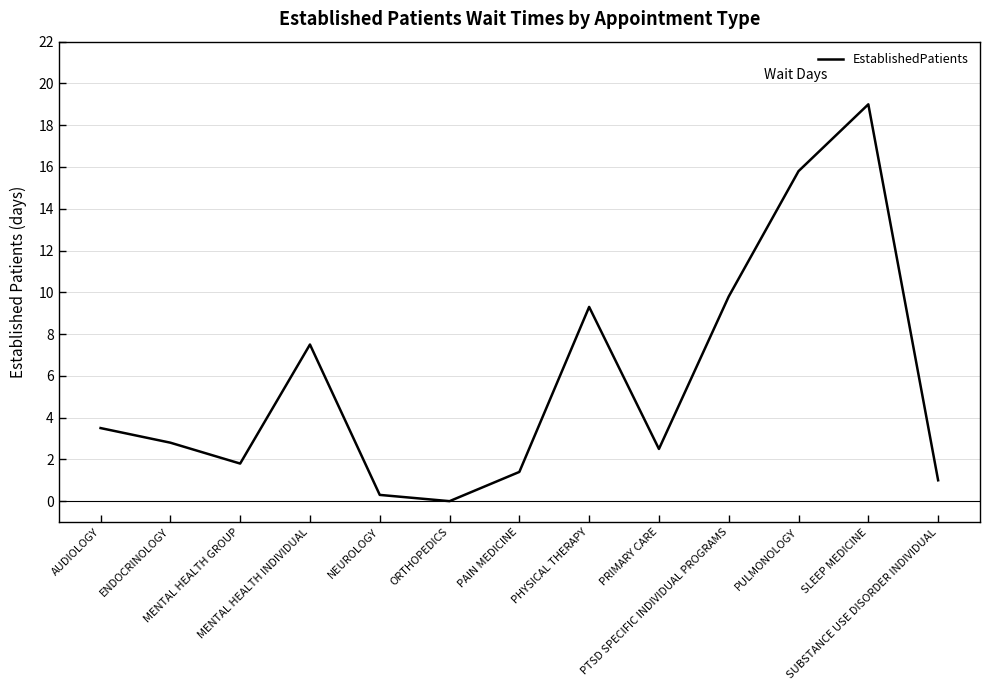

Reading left to right, transcribe all the data shown in this chart.

AUDIOLOGY=3.5	ENDOCRINOLOGY=2.8	MENTAL HEALTH GROUP=1.8	MENTAL HEALTH INDIVIDUAL=7.5	NEUROLOGY=0.3	ORTHOPEDICS=0.0	PAIN MEDICINE=1.4	PHYSICAL THERAPY=9.3	PRIMARY CARE=2.5	PTSD SPECIFIC INDIVIDUAL PROGRAMS=9.8	PULMONOLOGY=15.8	SLEEP MEDICINE=19.0	SUBSTANCE USE DISORDER INDIVIDUAL=1.0